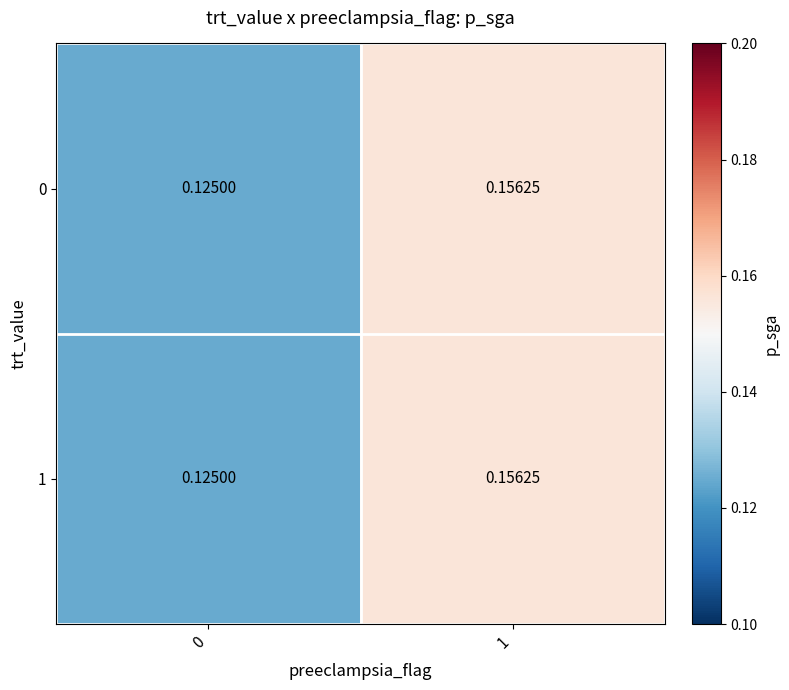

How many series are shown in this chart?

2